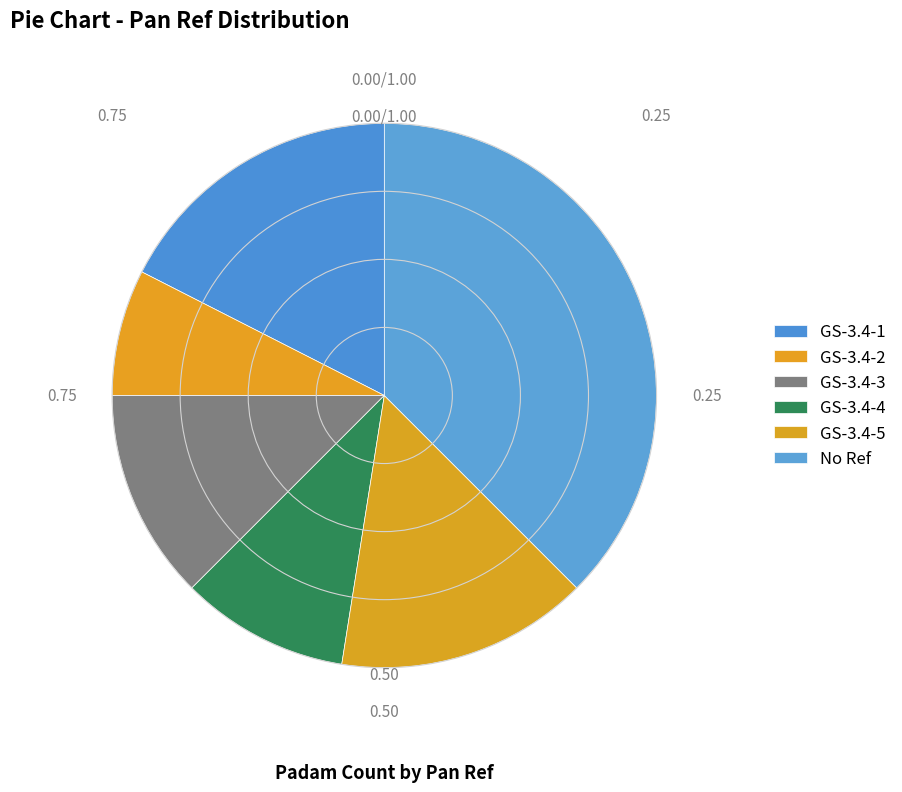

What is the change in value from GS-3.4-5 to No Ref?

+9